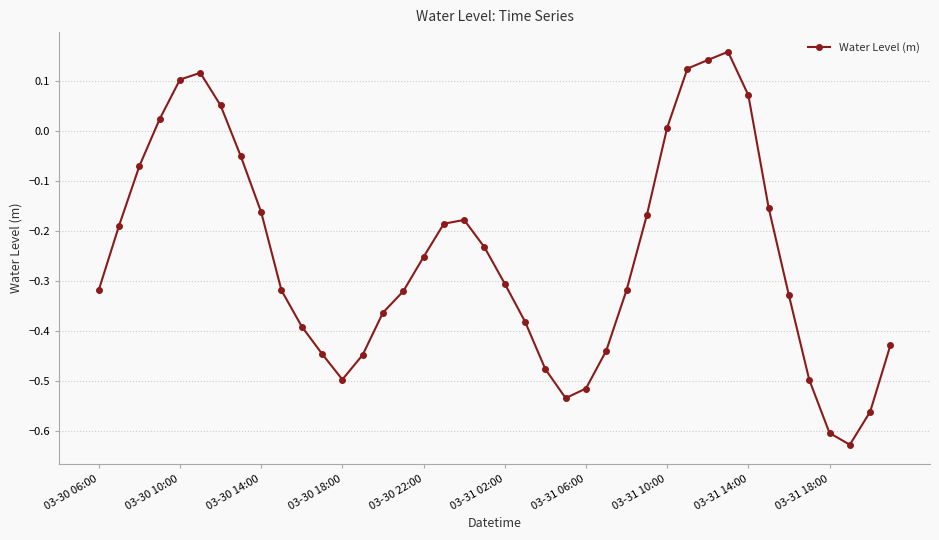

What is the sum of all values?

-10.0